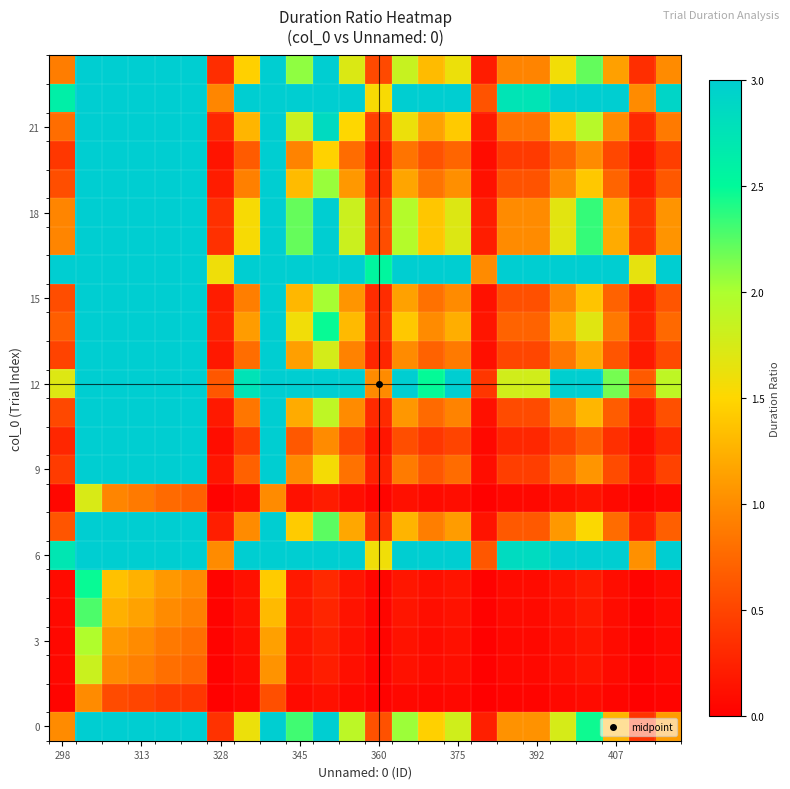

What is the maximum value shown in the chart?

5.0